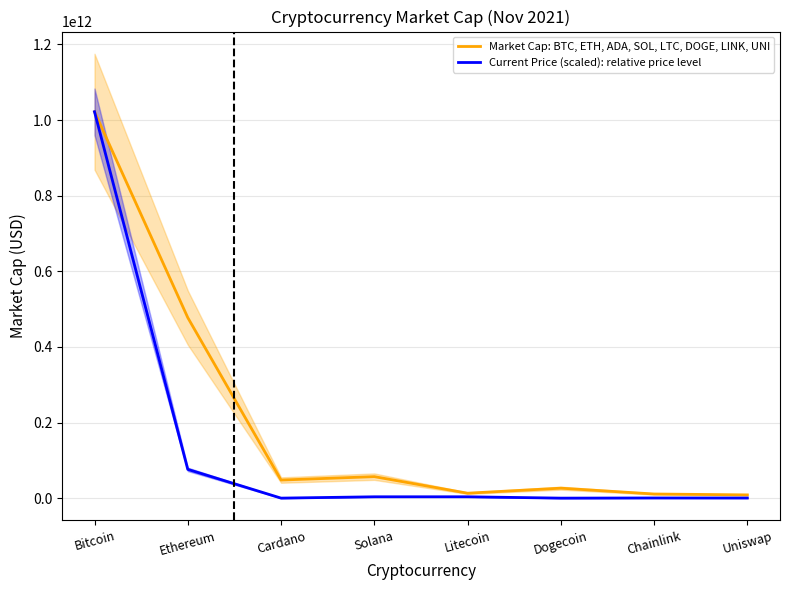

What is the label of the 2nd point from the left?

Ethereum